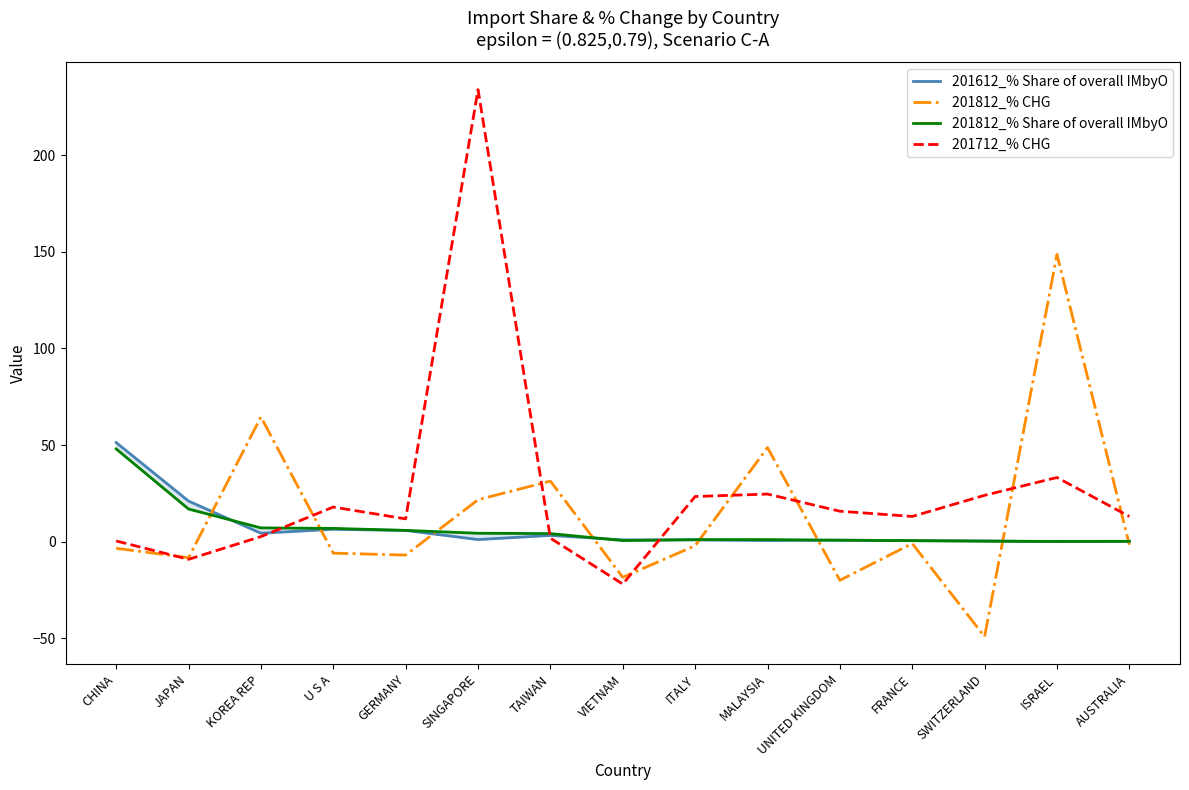

How many lines are shown in the chart?

4